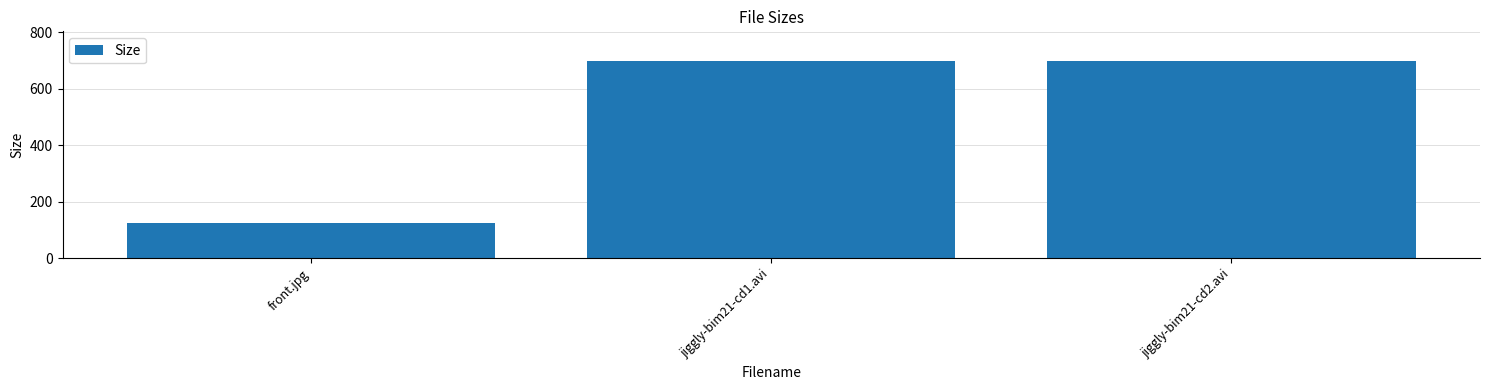

Between front.jpg and jiggly-bim21-cd1.avi, which is larger?

jiggly-bim21-cd1.avi